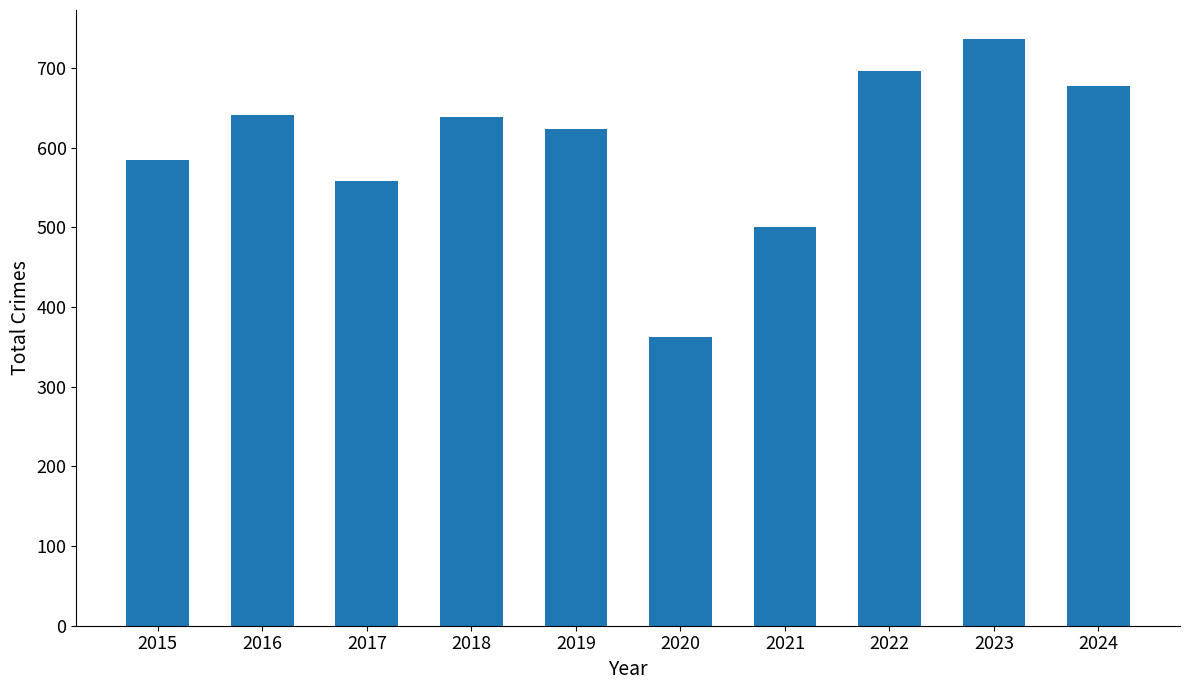

Where is the data nearest to the value 549?

2017